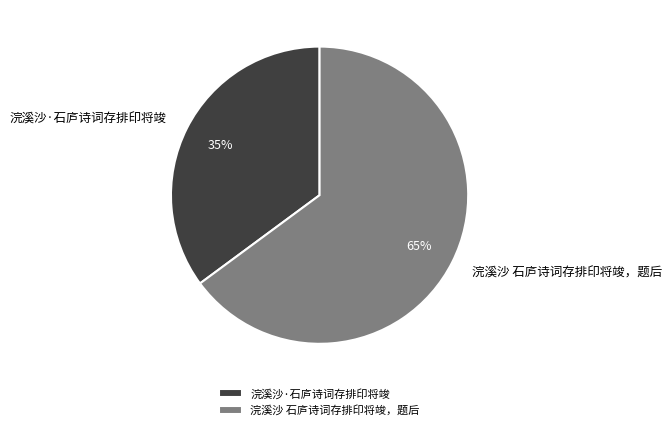

True or false: 浣溪沙·石庐诗词存排印将竣 accounts for 28% of the total.

False